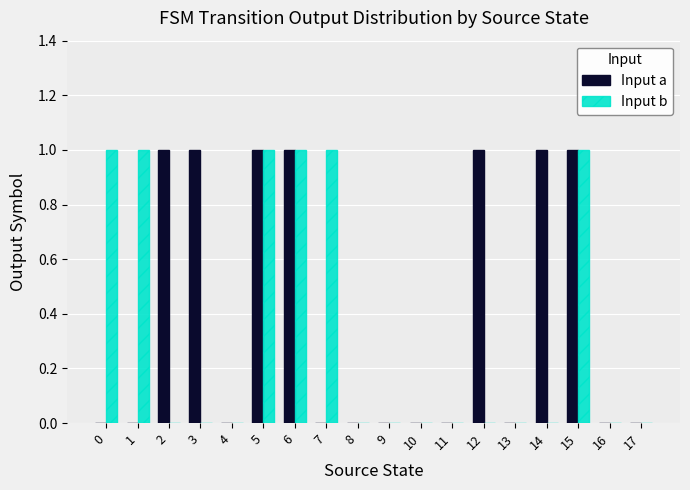

Count the number of data series in this chart.

2